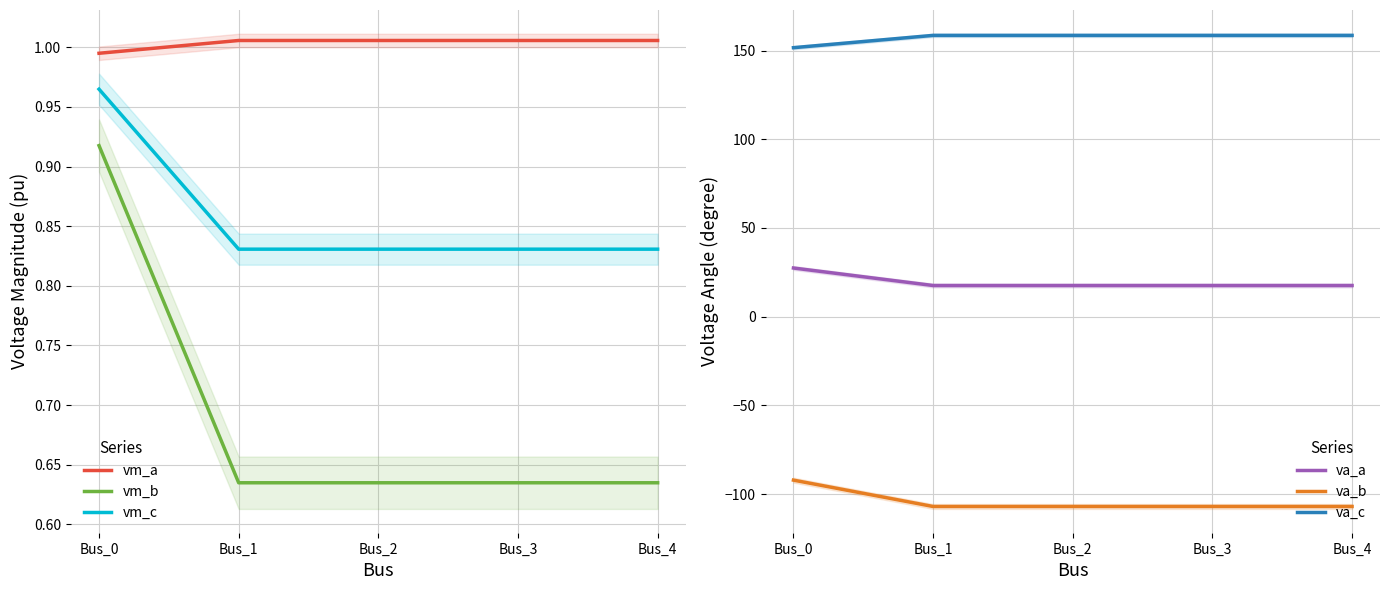

At which category is the sum across all series the highest?

Bus_0